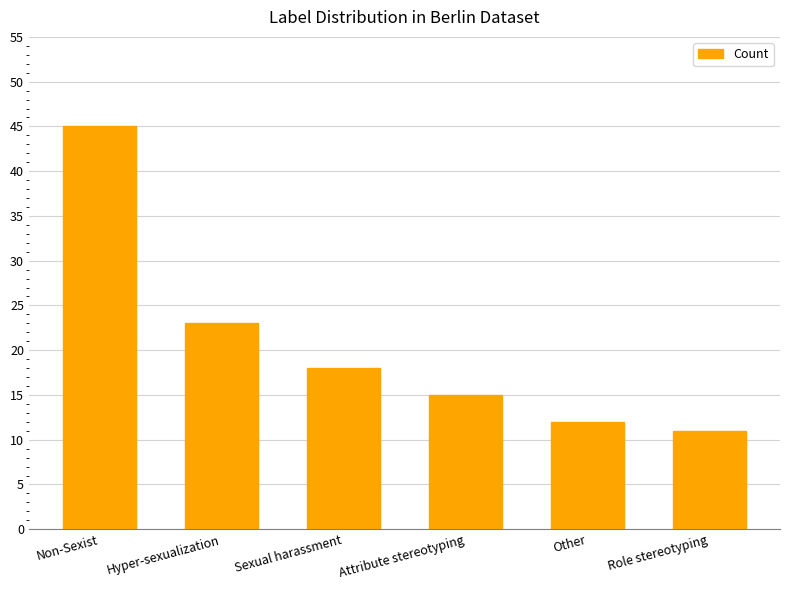

What is the greatest value displayed?

45